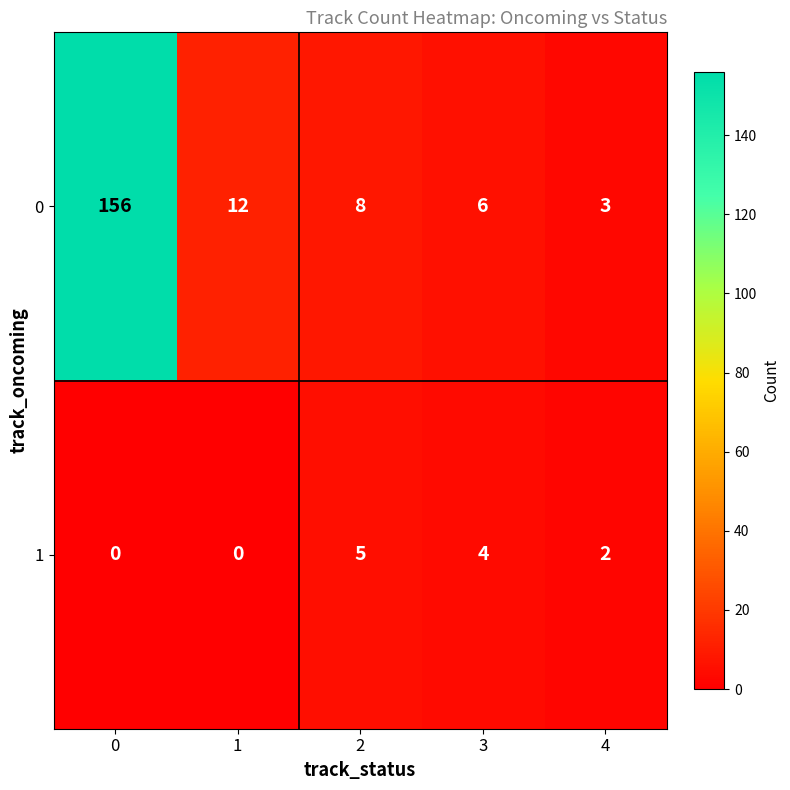

What is the difference between the second highest and minimum values in the 1 series?

4